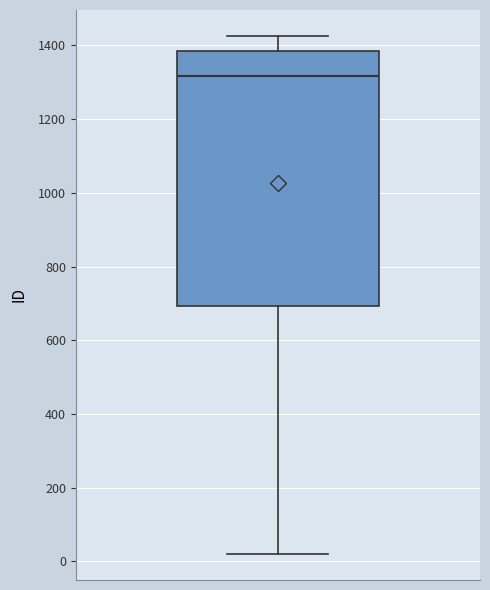

Where is the lower edge of the box on the y-axis? The values are not printed on the chart, so give them approximately, as read against the axis.

700